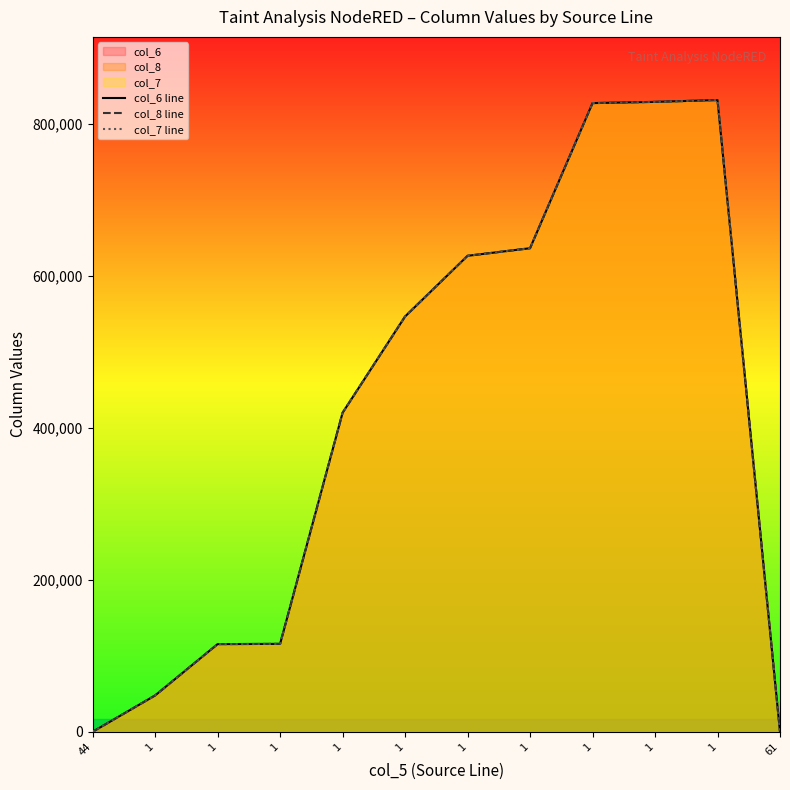

Which label corresponds to the largest value in the chart?

1